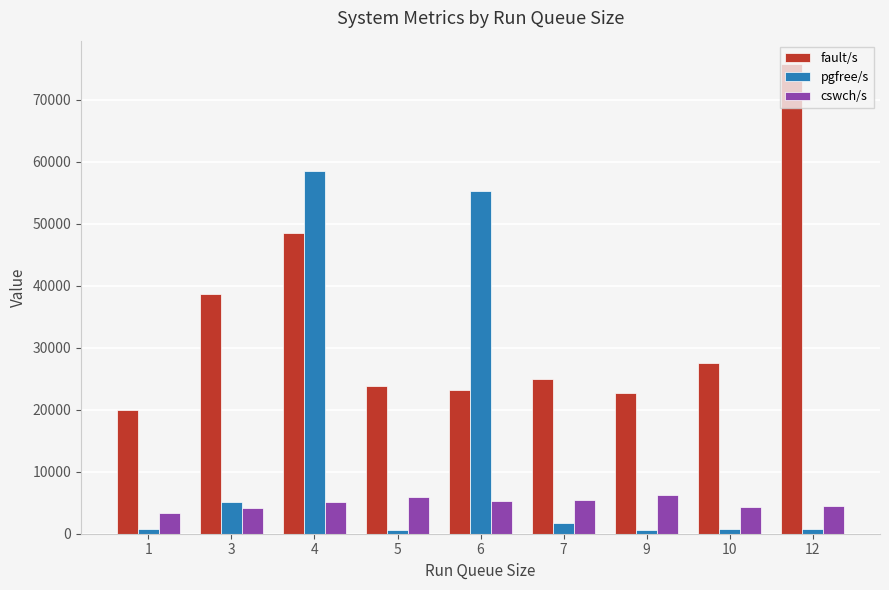

Which category has the lowest value in the fault/s series?

1